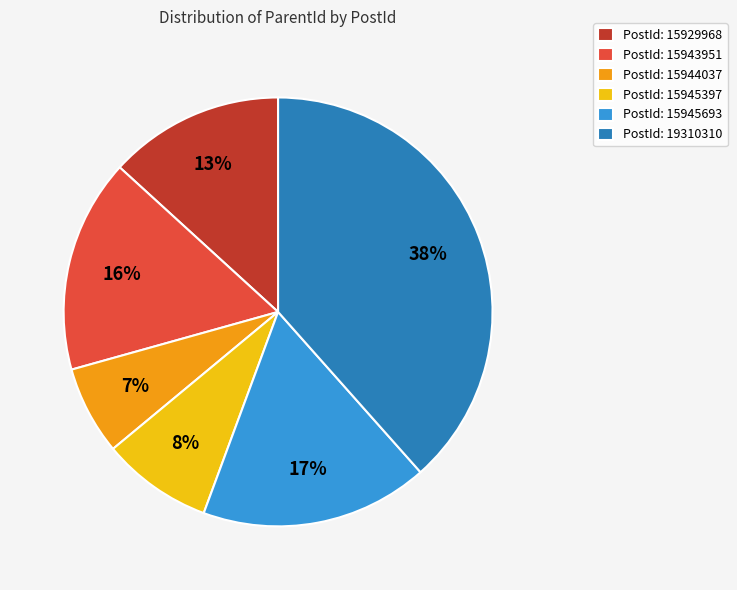

How many segments does this pie chart have?

6